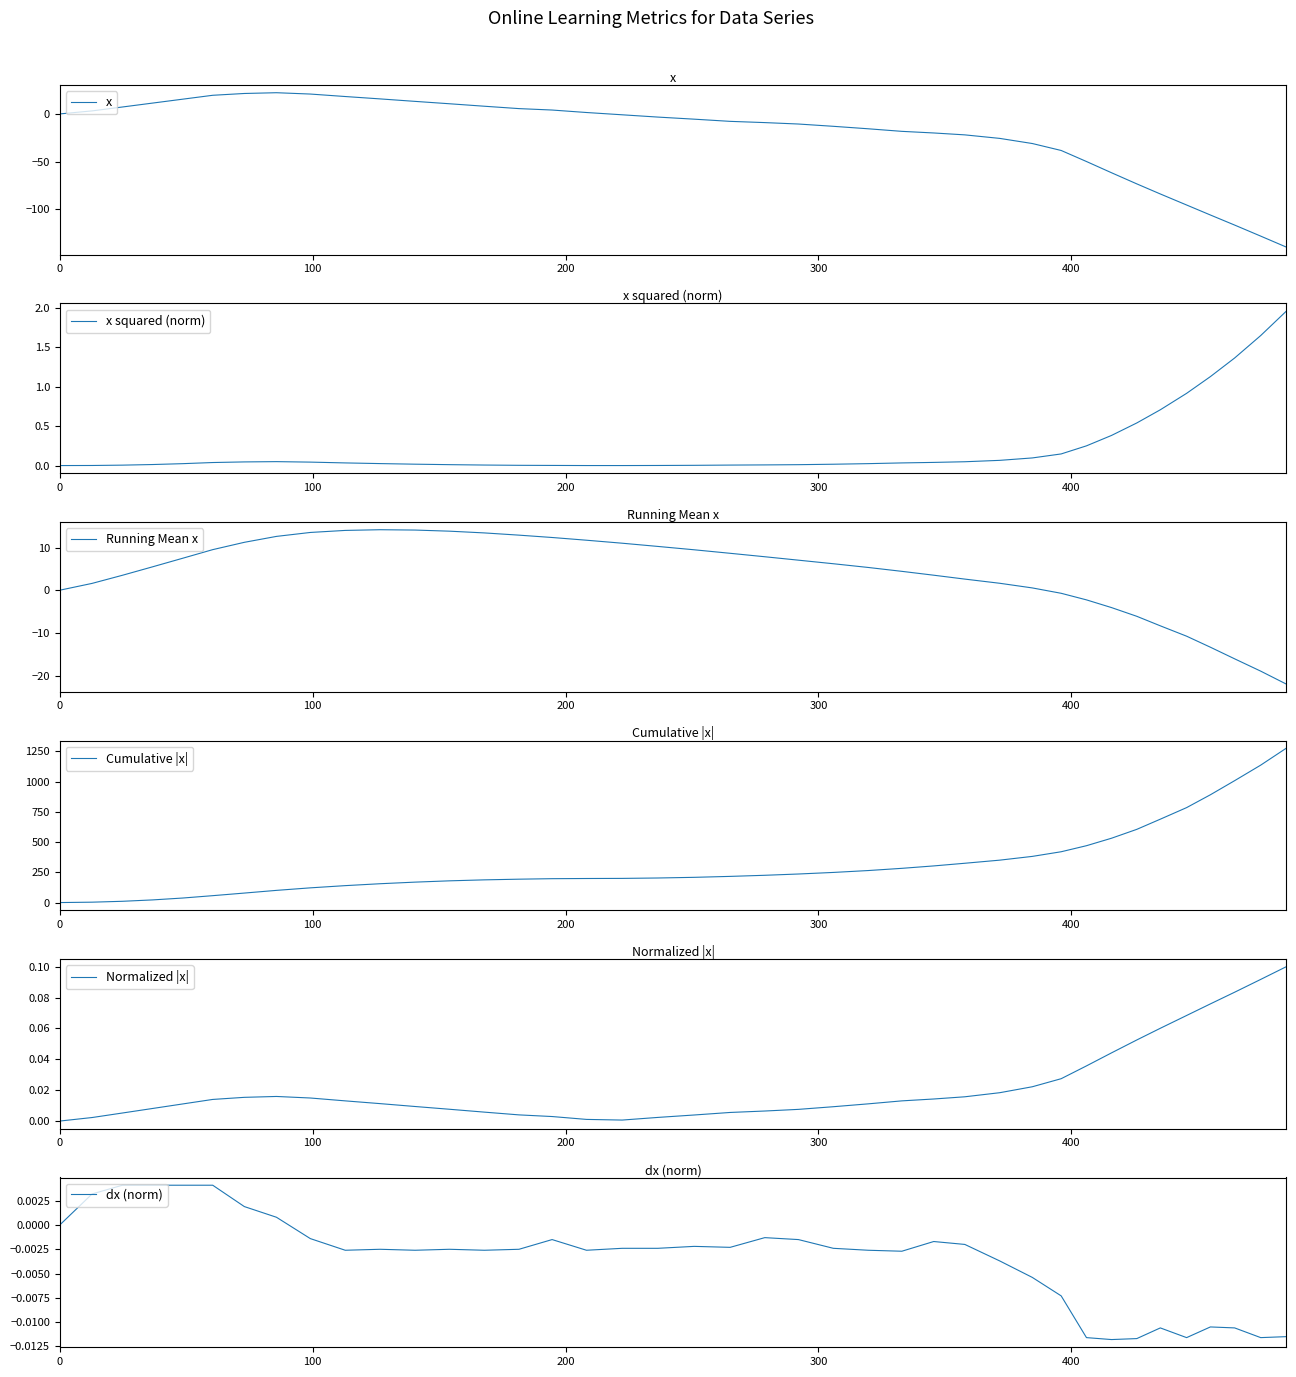

What is the lowest value of the x series?

-139.9